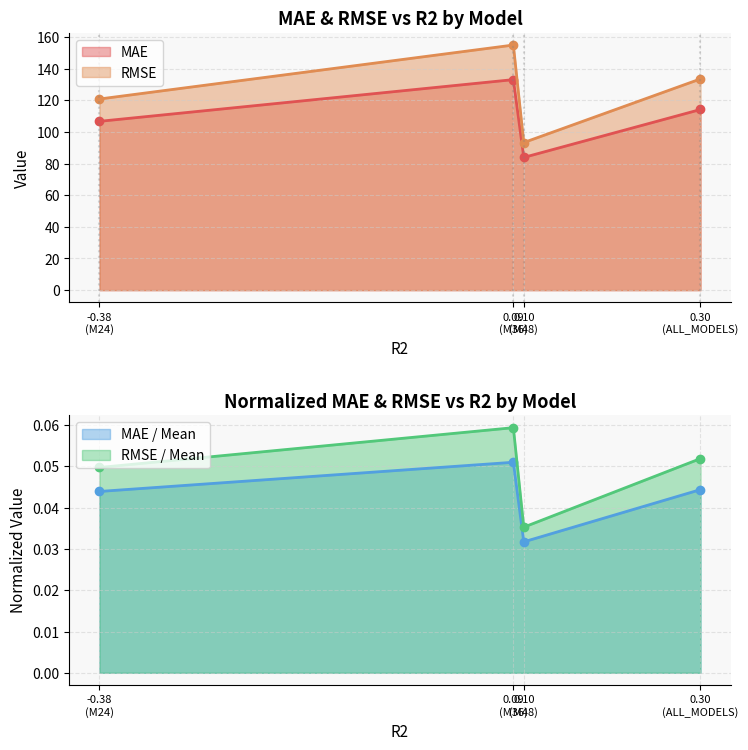

What is the lowest value of the RMSE series?

93.3